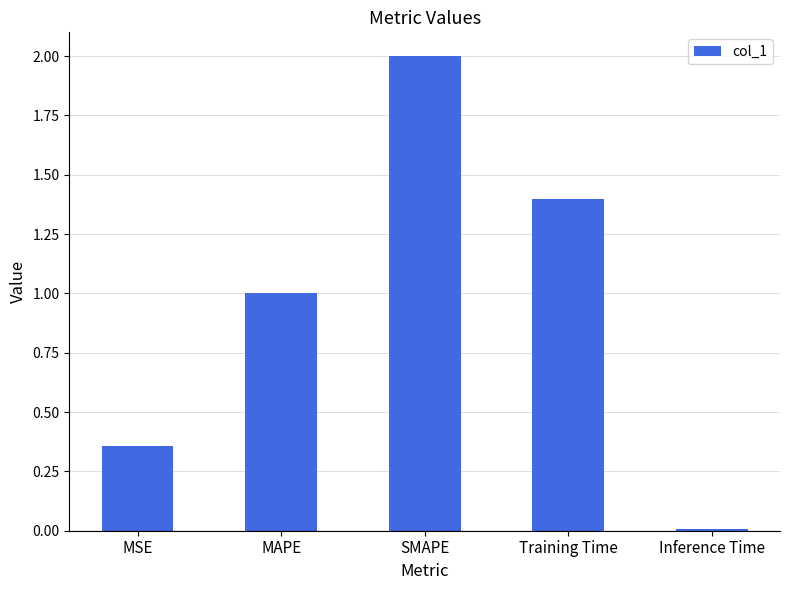

The chart shows a value of 0.9 at SMAPE. True or false?

False